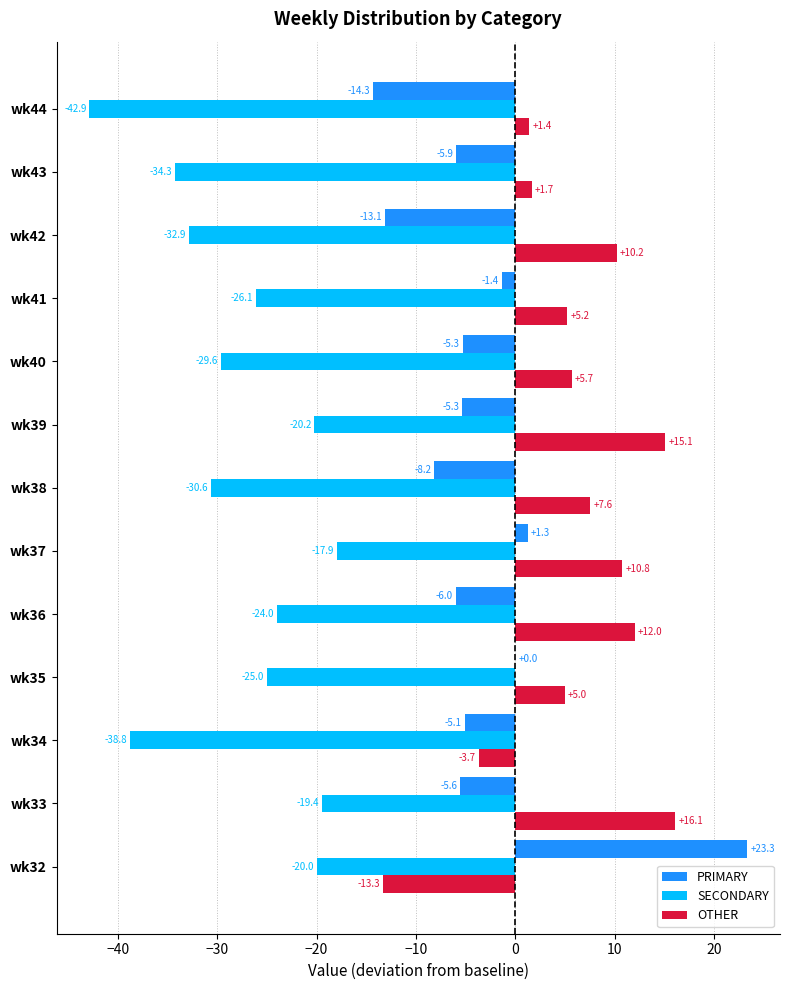

The PRIMARY series shows -13.1 at wk42. True or false?

True